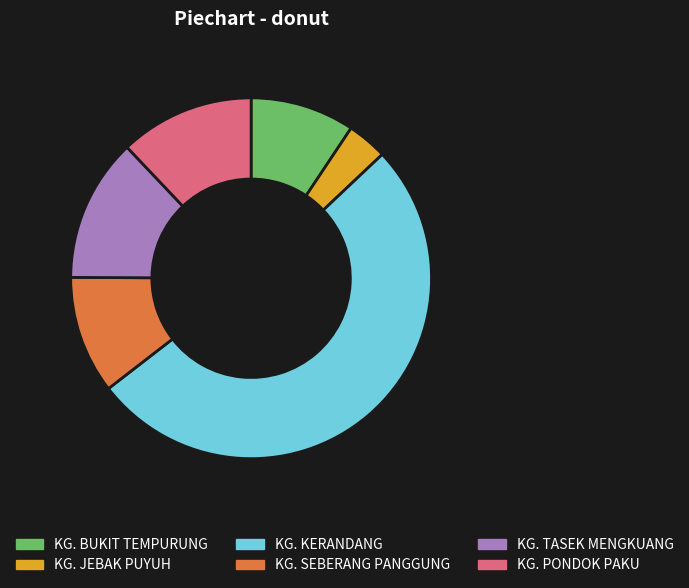

Does KG. KERANDANG account for over 50% of the chart?

Yes